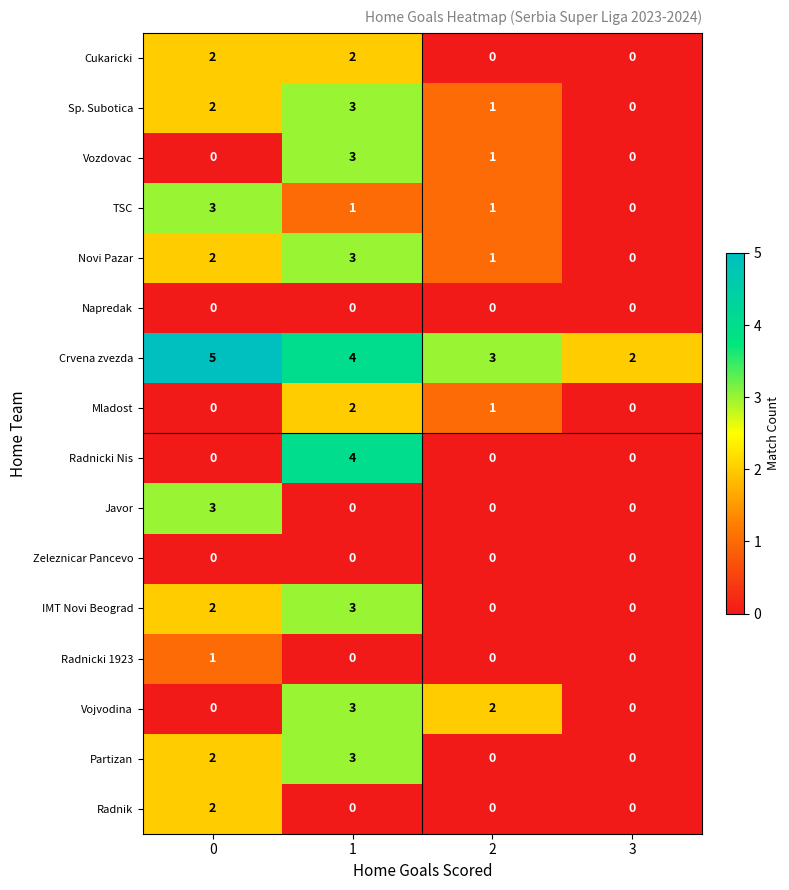

The value of Vojvodina at 0 is 0. True or false?

True